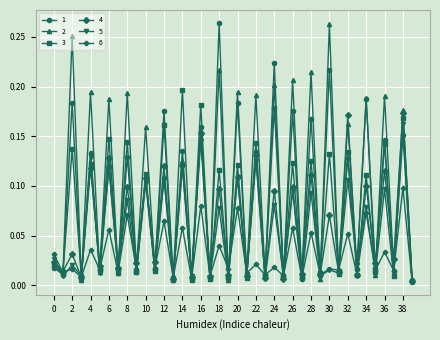

What is the sum of all 5 values?

2.1